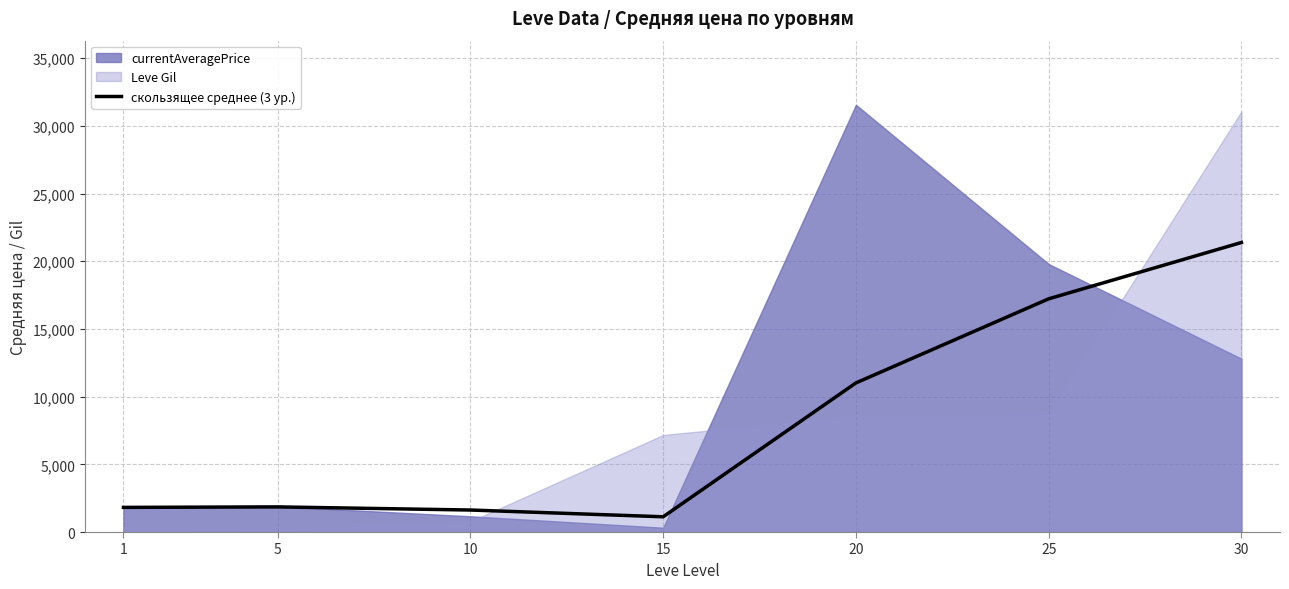

Count the number of categories in the chart.

7